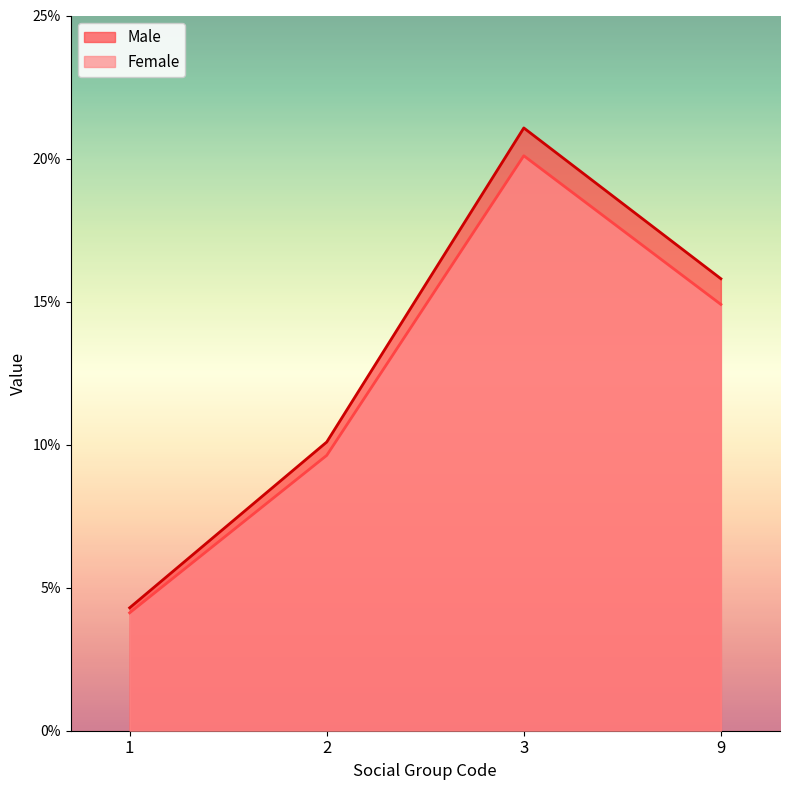

The Female series shows 6.9 at 3. True or false?

False